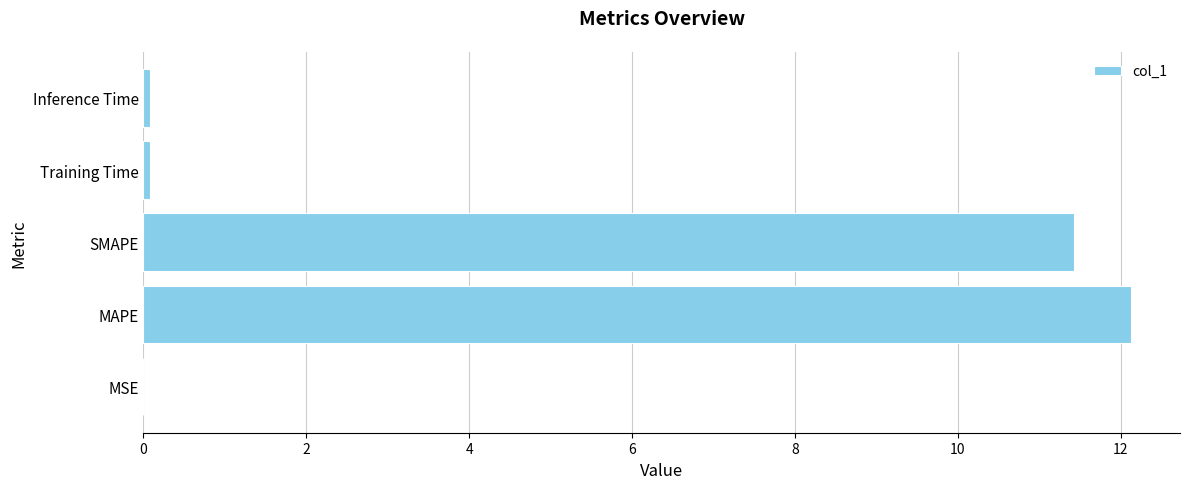

What is the sum of all values?

23.7